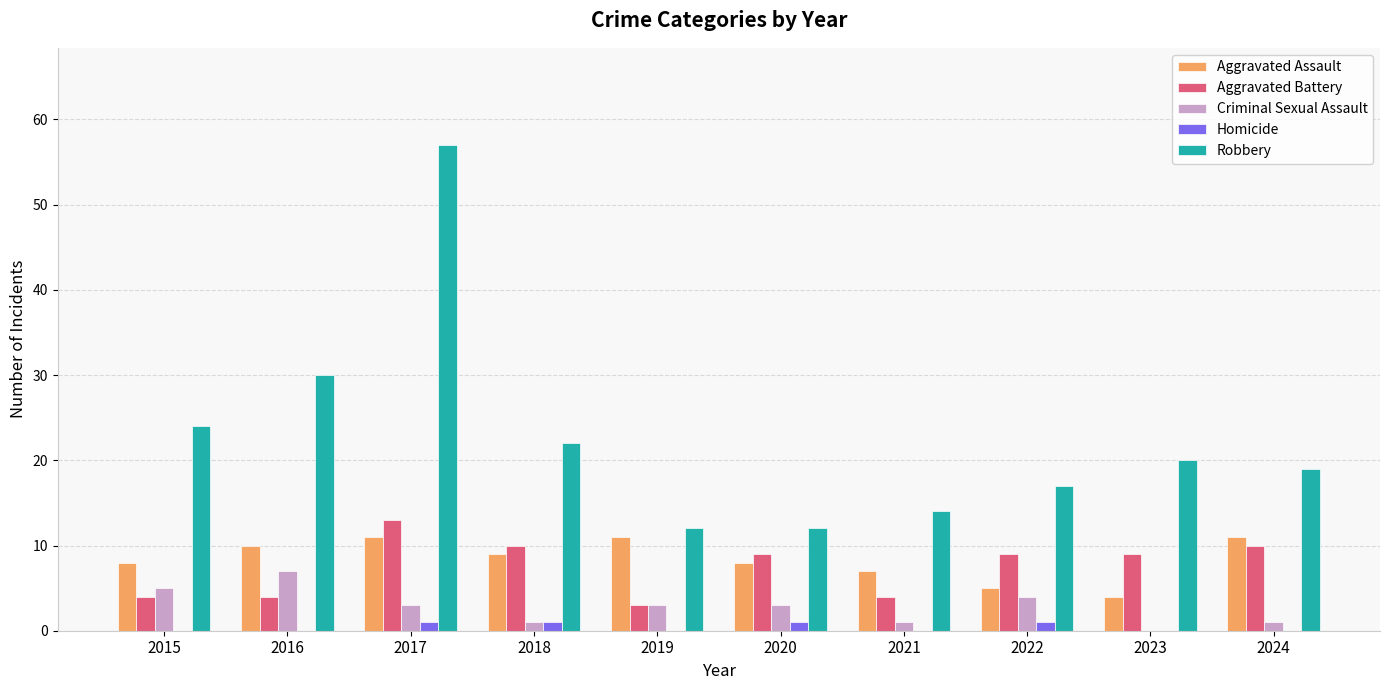

Does the chart contain stacked bars?

No